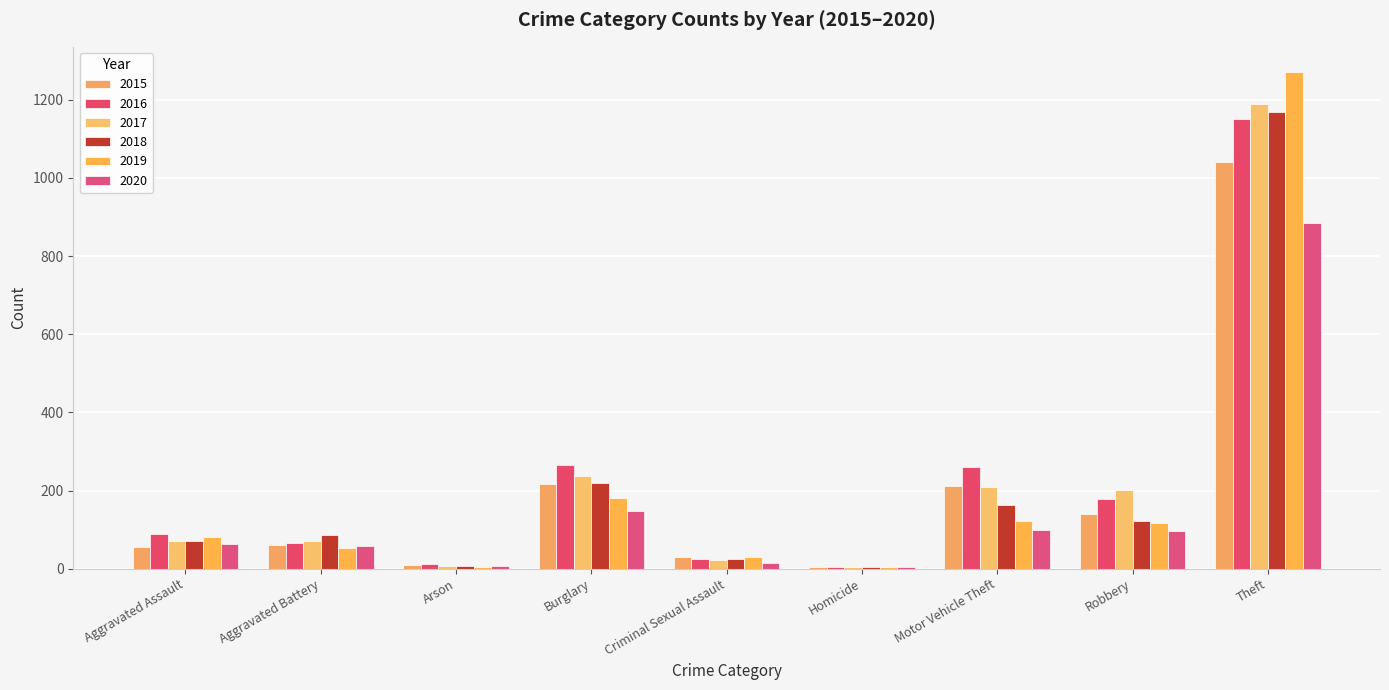

What is the sum of all 2019 values?

1866